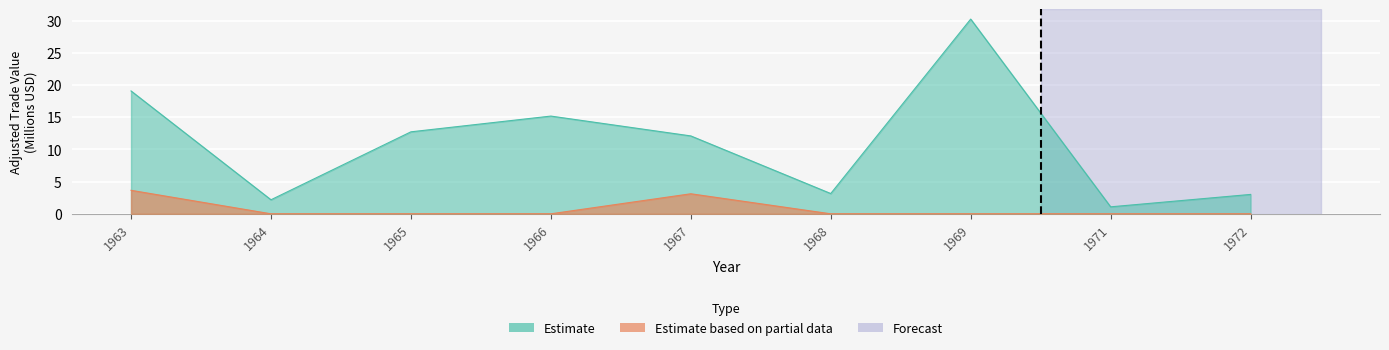

True or false: Adjusted Exports and Adjusted Imports cross at least once.

False